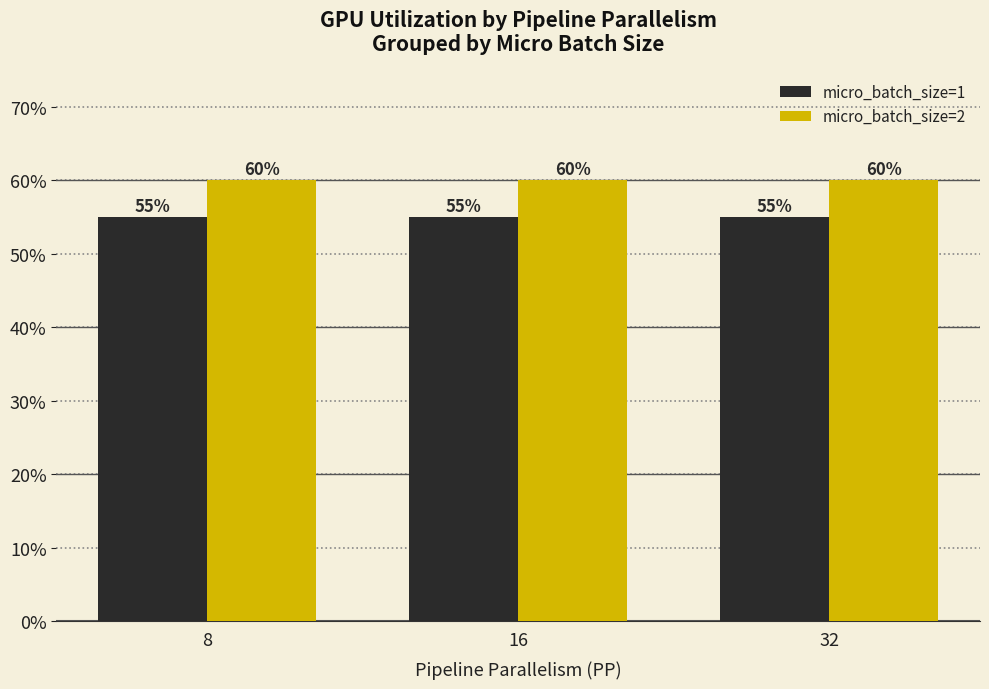

True or false: micro_batch_size=1 has a value of 0.6 at 8.

True